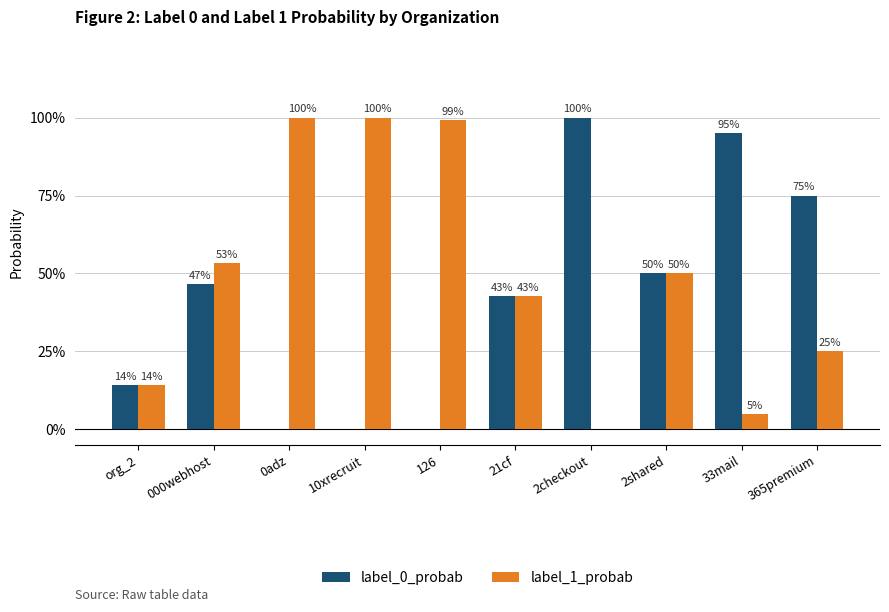

Does the chart contain stacked bars?

No